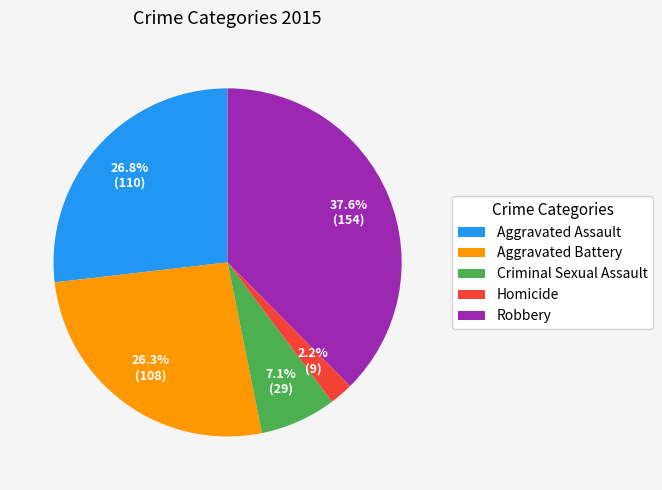

To the nearest percent, what portion does Aggravated Assault represent?

27%